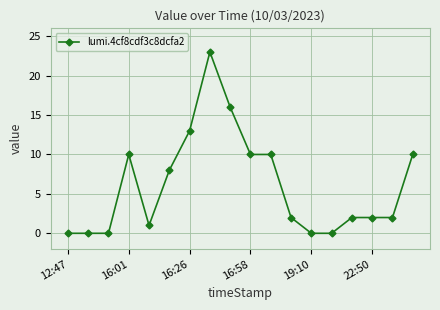

What is the sum of all values?

109